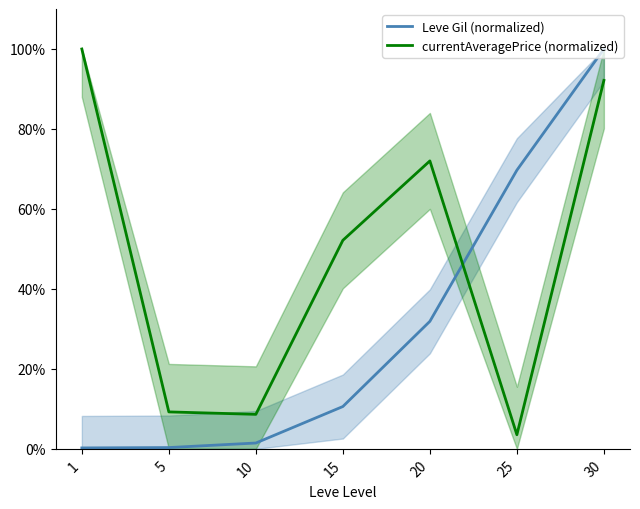

True or false: currentAveragePrice (normalized) has a value of 3.5 at 25.

True